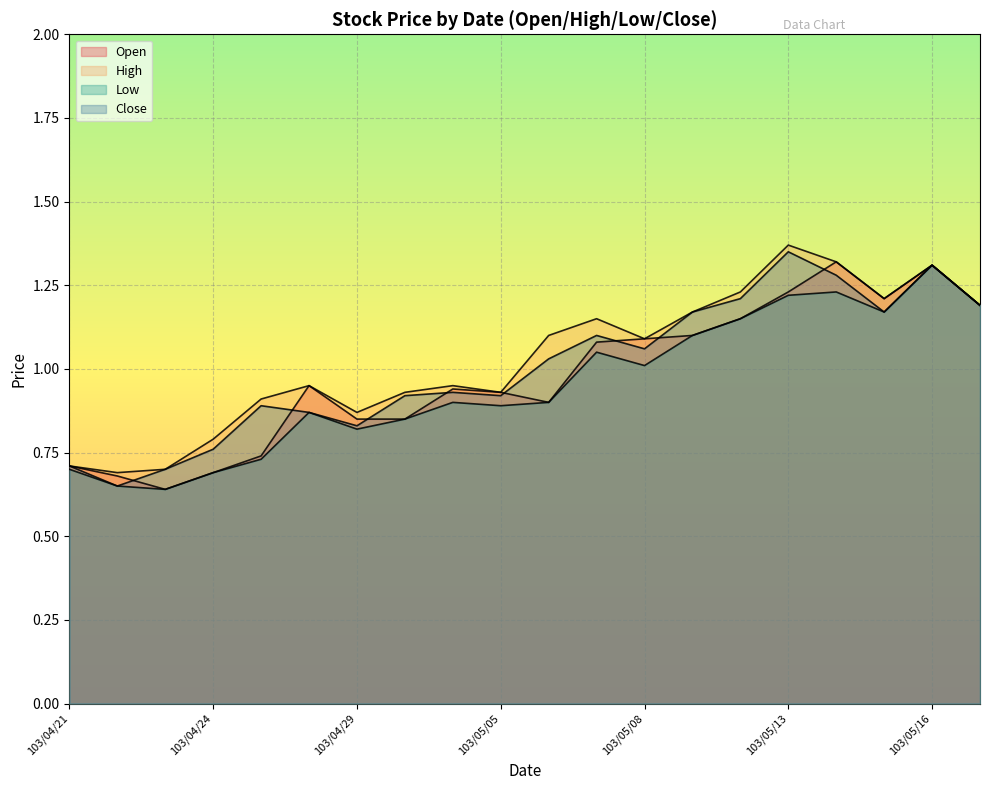

How many lines are shown in the chart?

4